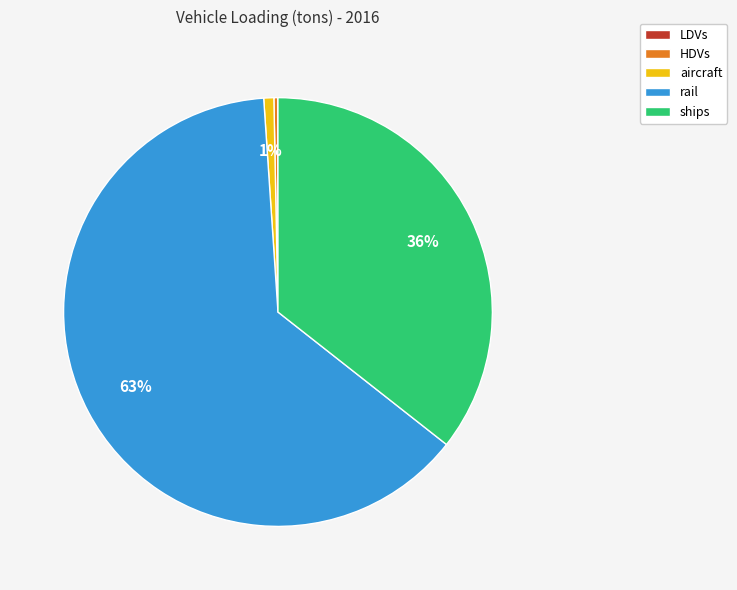

The ships slice represents 36% of the pie. True or false?

True